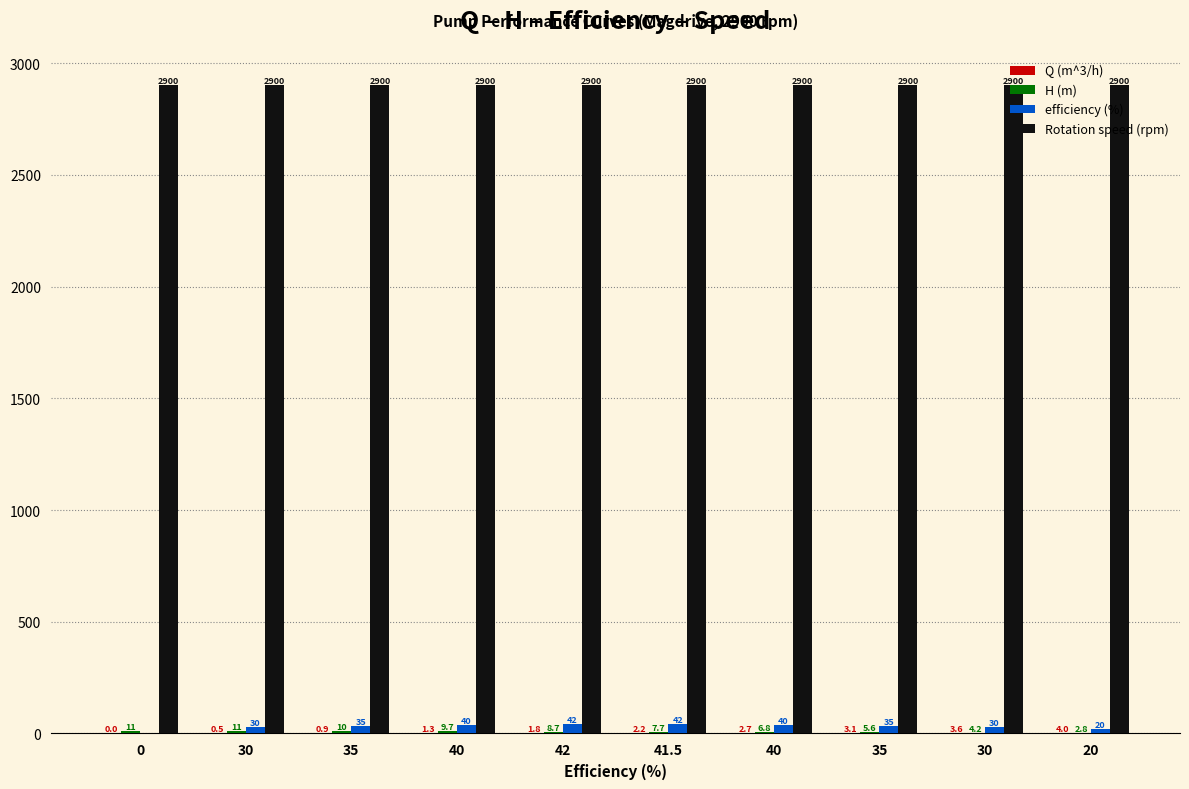

How many series are shown in this chart?

4